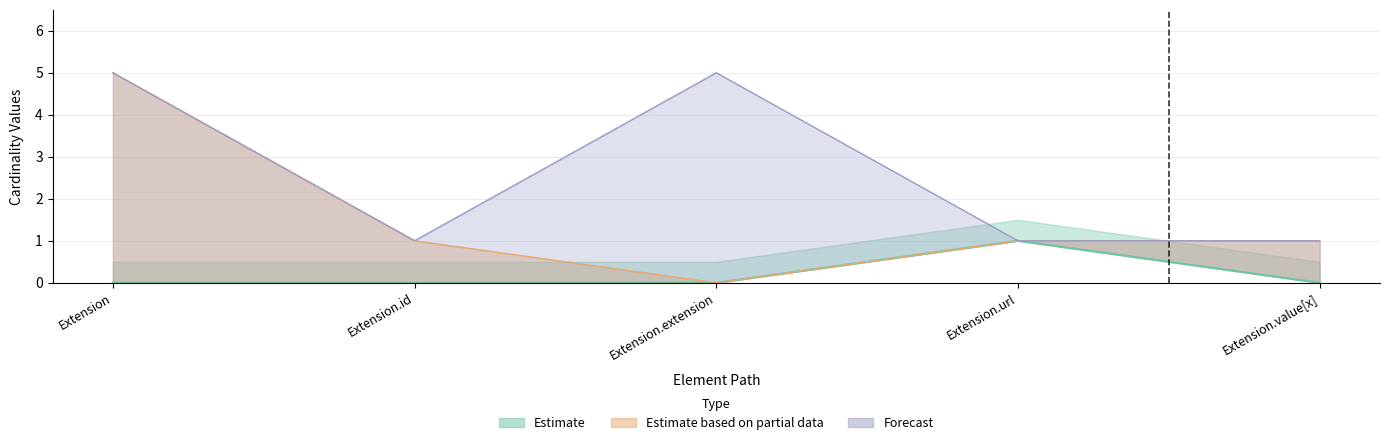

What is the greatest value displayed?

5